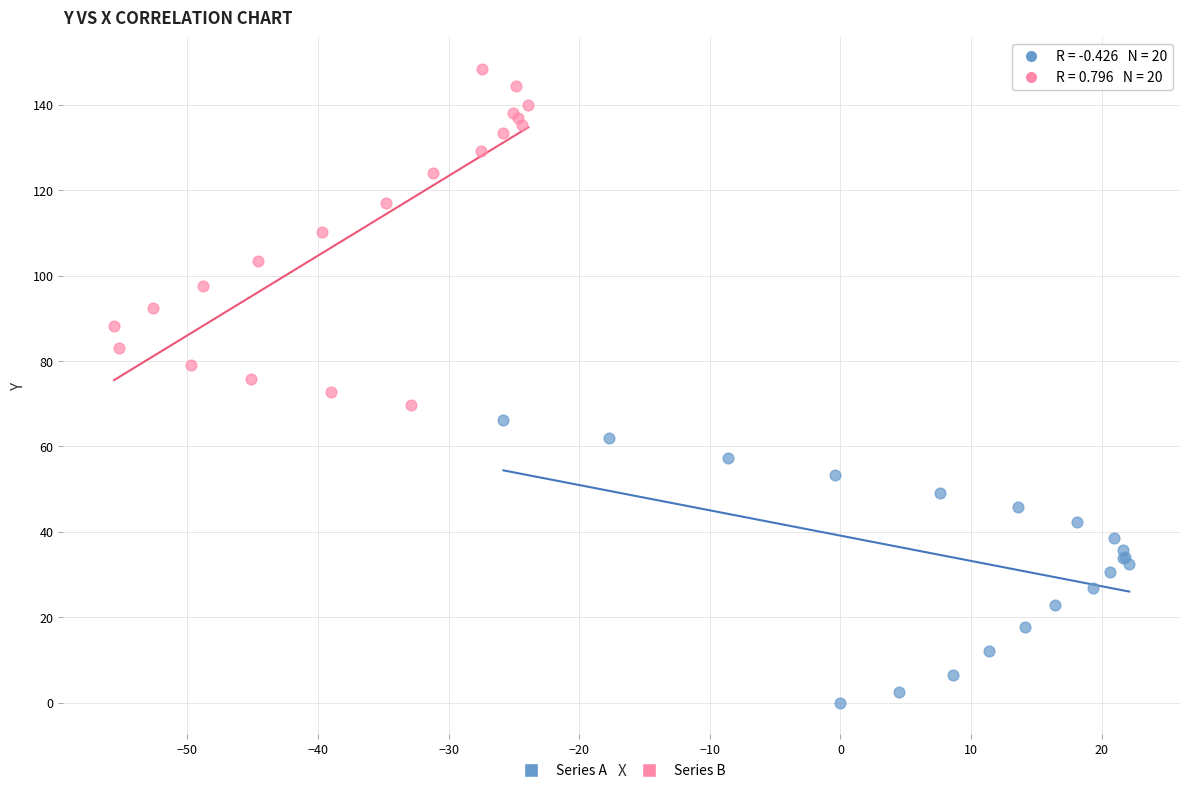

Which series has the widest spread of Y values?

Series B